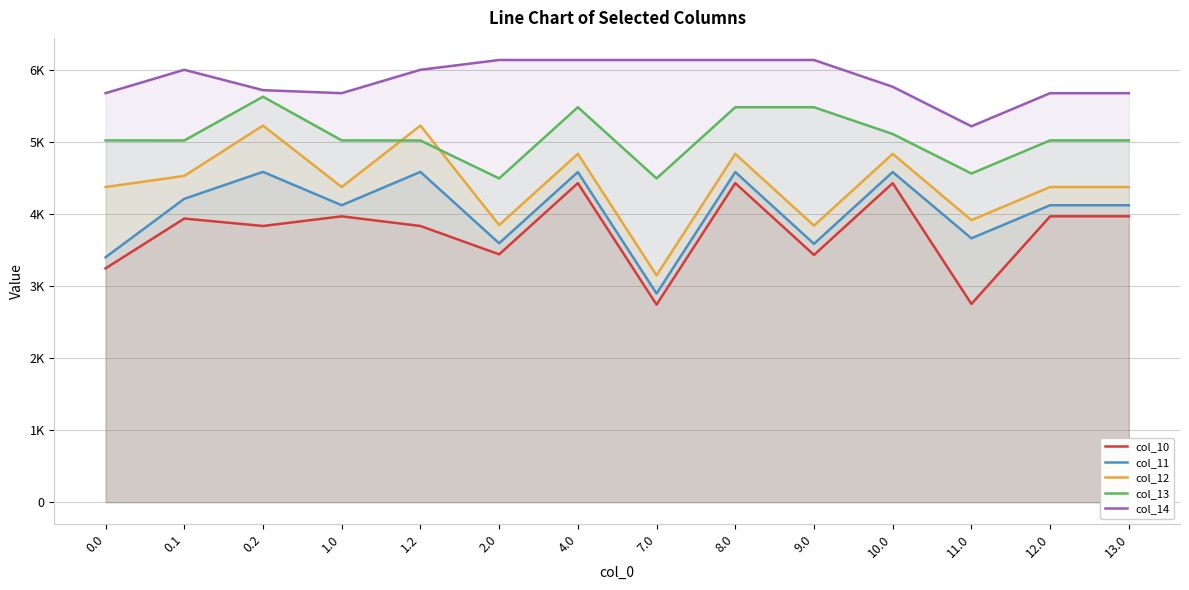

What is the sum of the col_11 values at 10.0 and 0.2?

9177.5